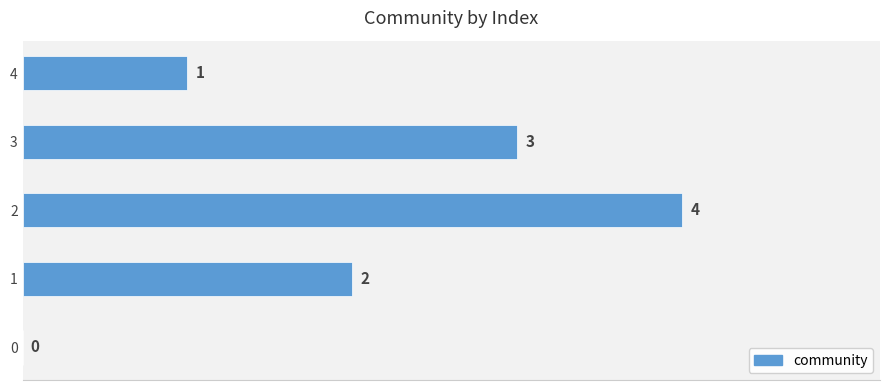

What is the maximum value shown in the chart?

4